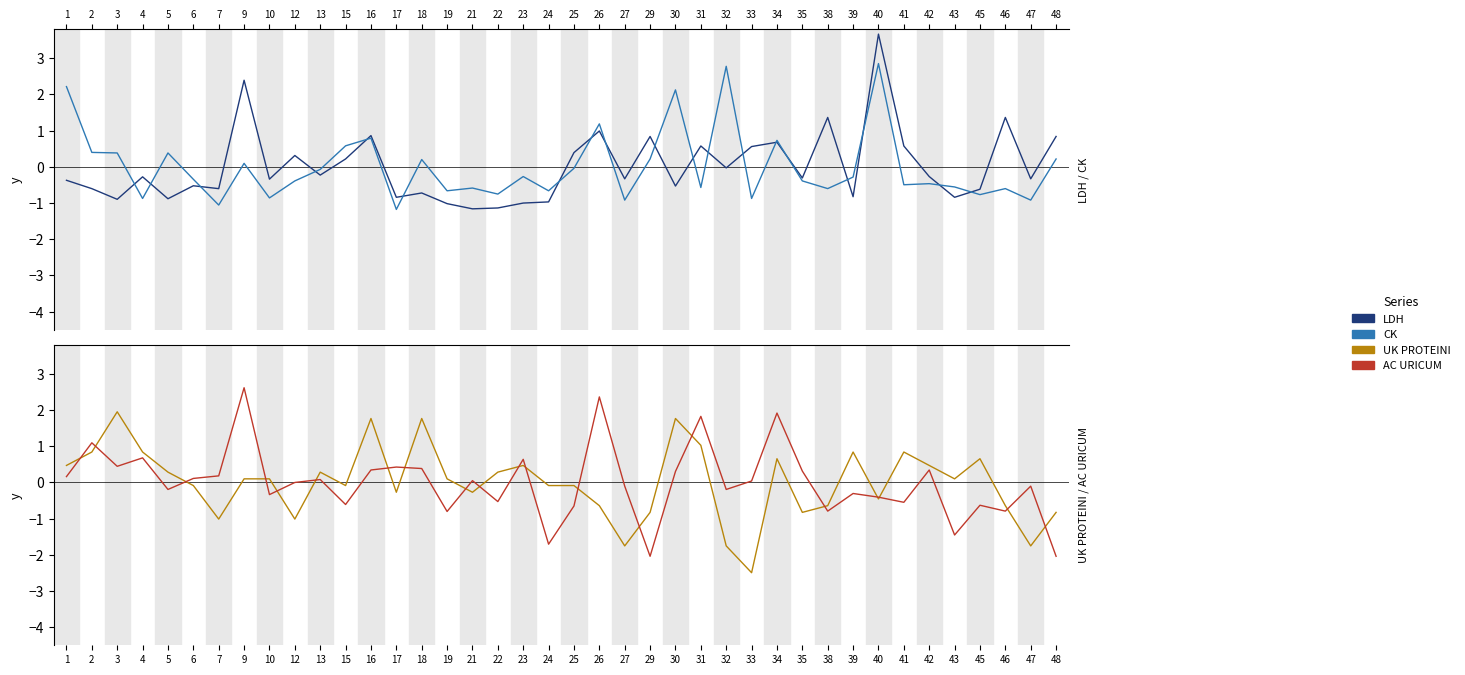

How many positive values does the UK PROTEINI series have?

21